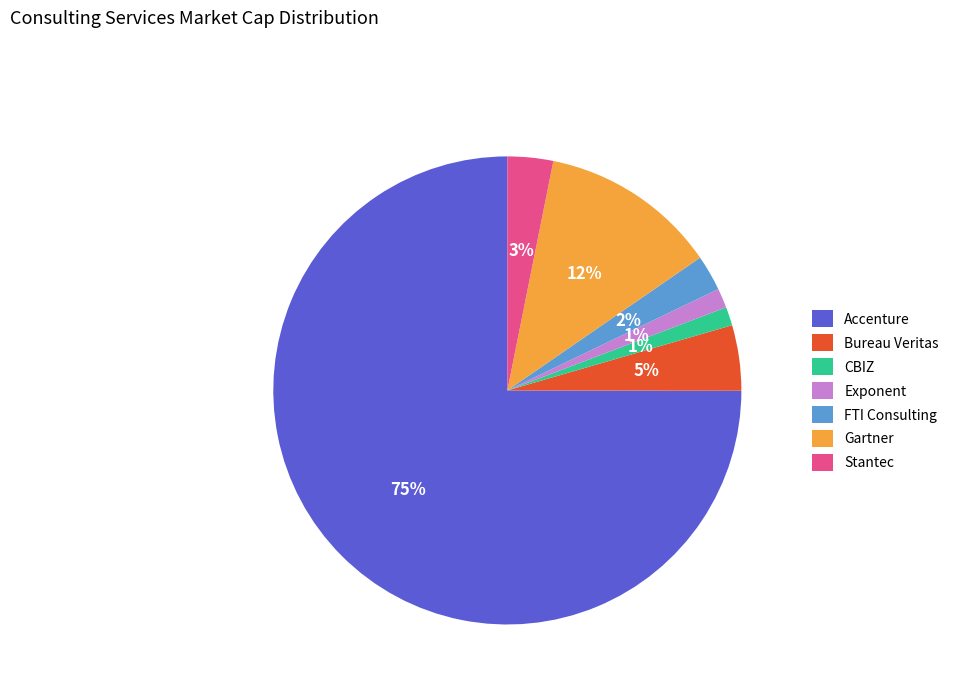

Is it true that FTI Consulting is 2% of the pie?

True